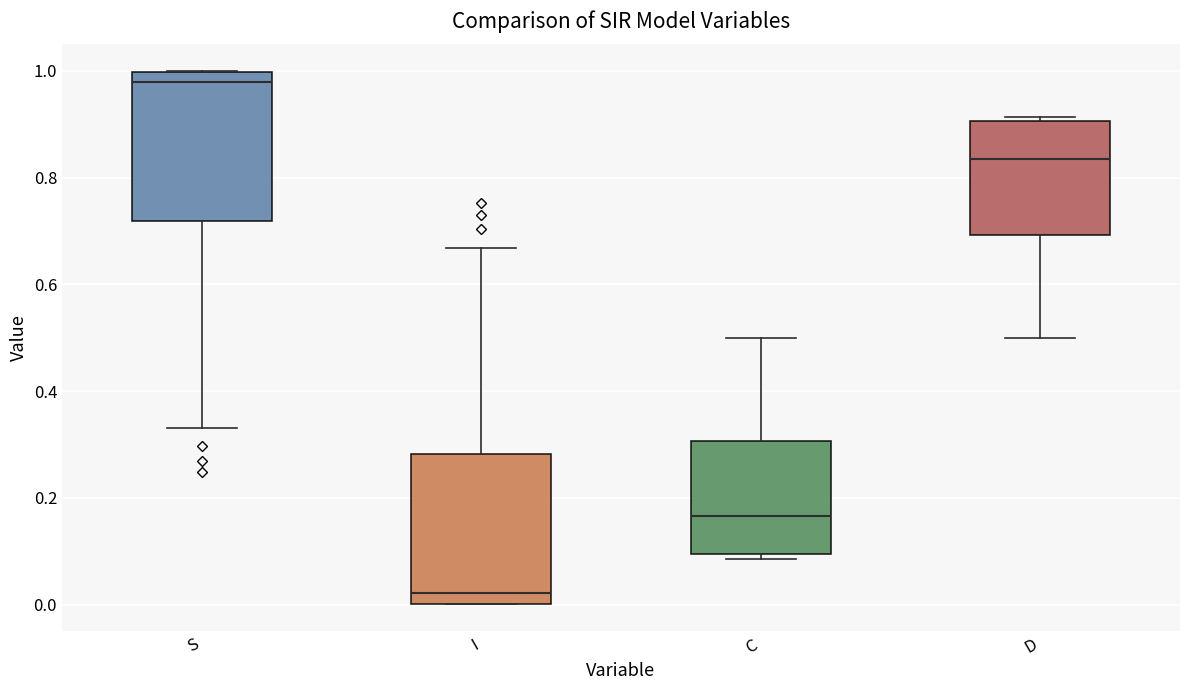

Where does the median line of the box for S sit on the y-axis? The values are not printed on the chart, so give them approximately, as read against the axis.

0.98